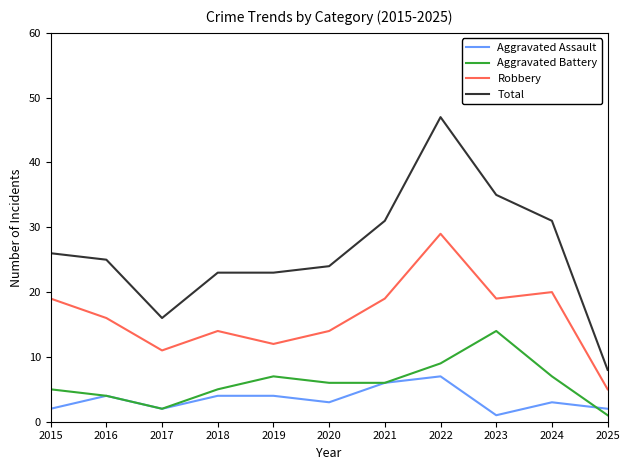

The Total series shows 24 at 2020. True or false?

True